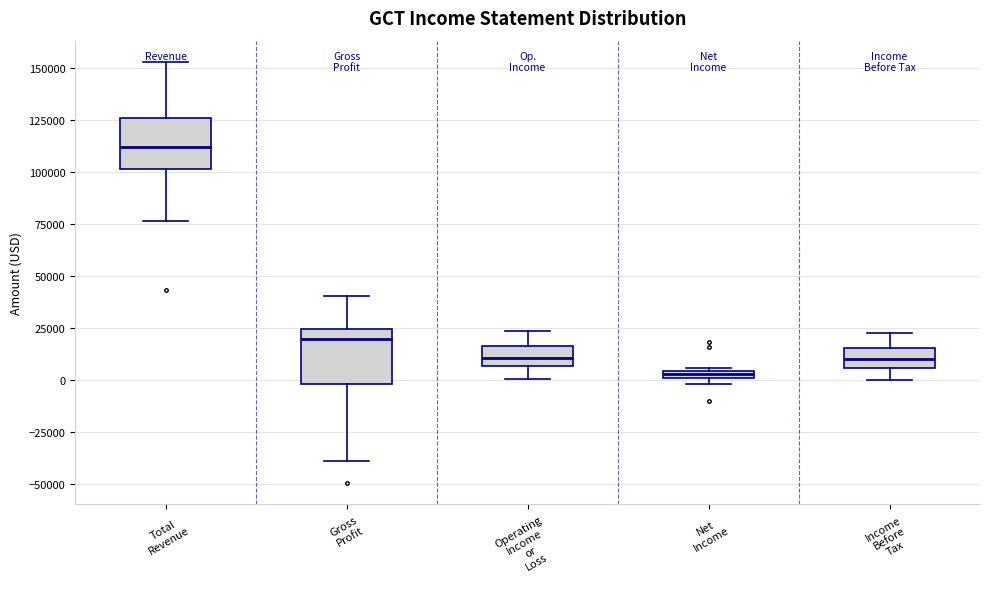

Where does the median line of the box for Gross Profit sit on the y-axis? The values are not printed on the chart, so give them approximately, as read against the axis.

20000